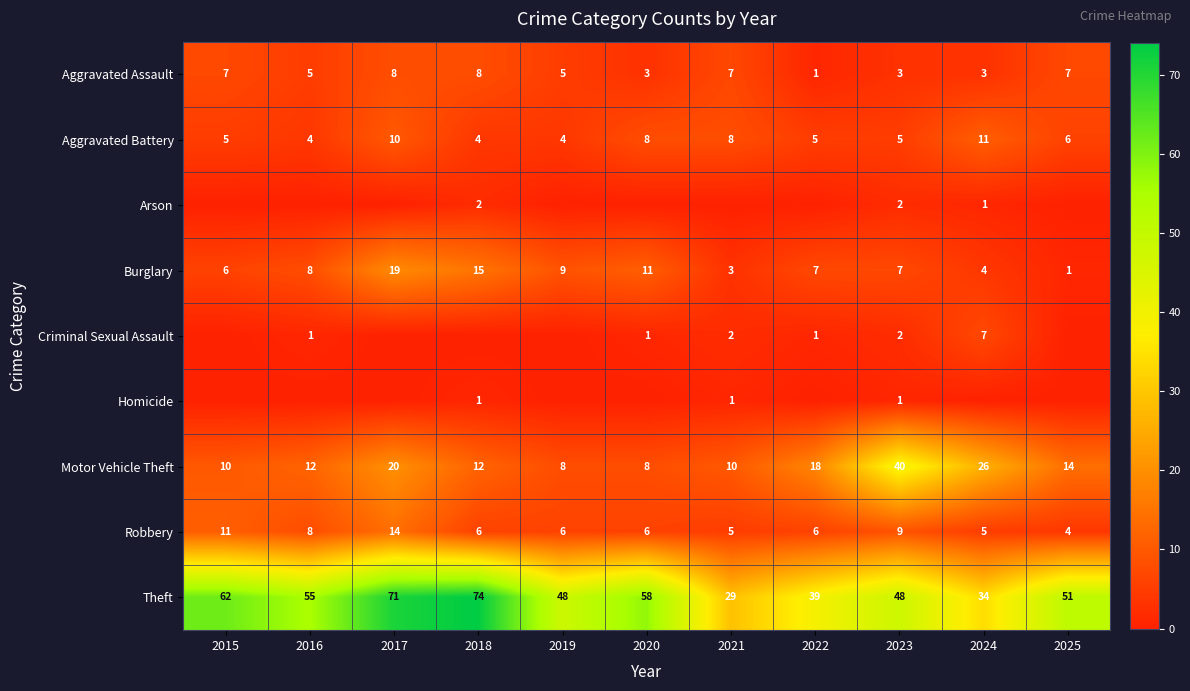

What is the difference between the highest and lowest values at 2023?

47